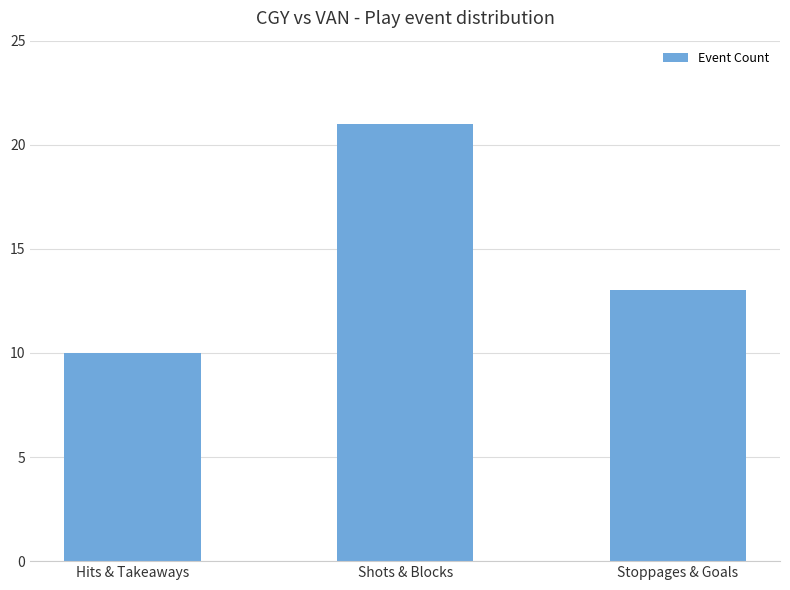

Are the bars horizontal?

No